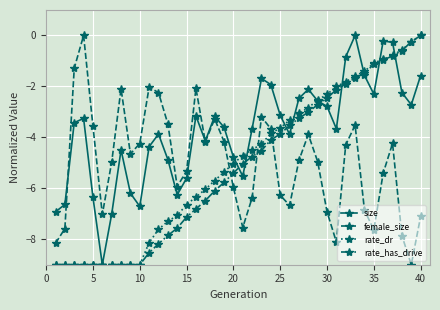

What is the smallest value displayed?

-9.0